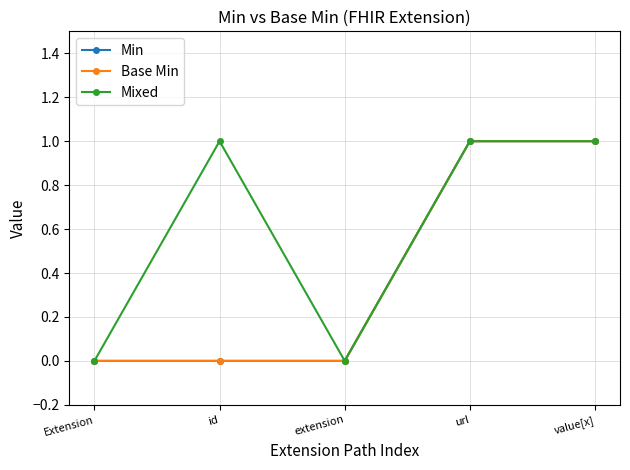

True or false: Min and Mixed cross at least once.

False